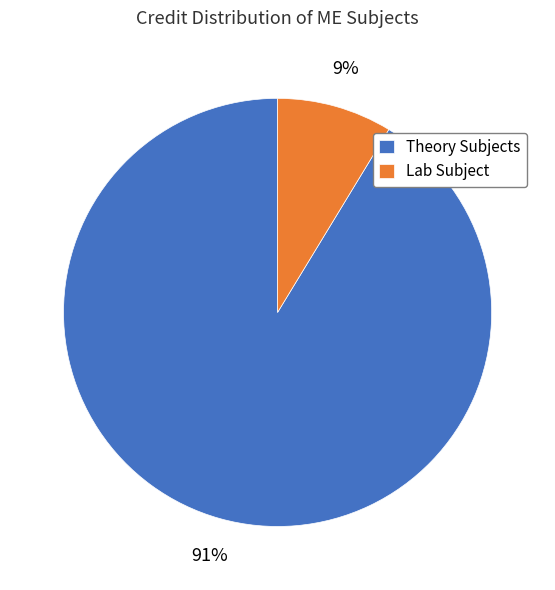

Rank the categories by value from lowest to highest.

Lab Subject, Theory Subjects